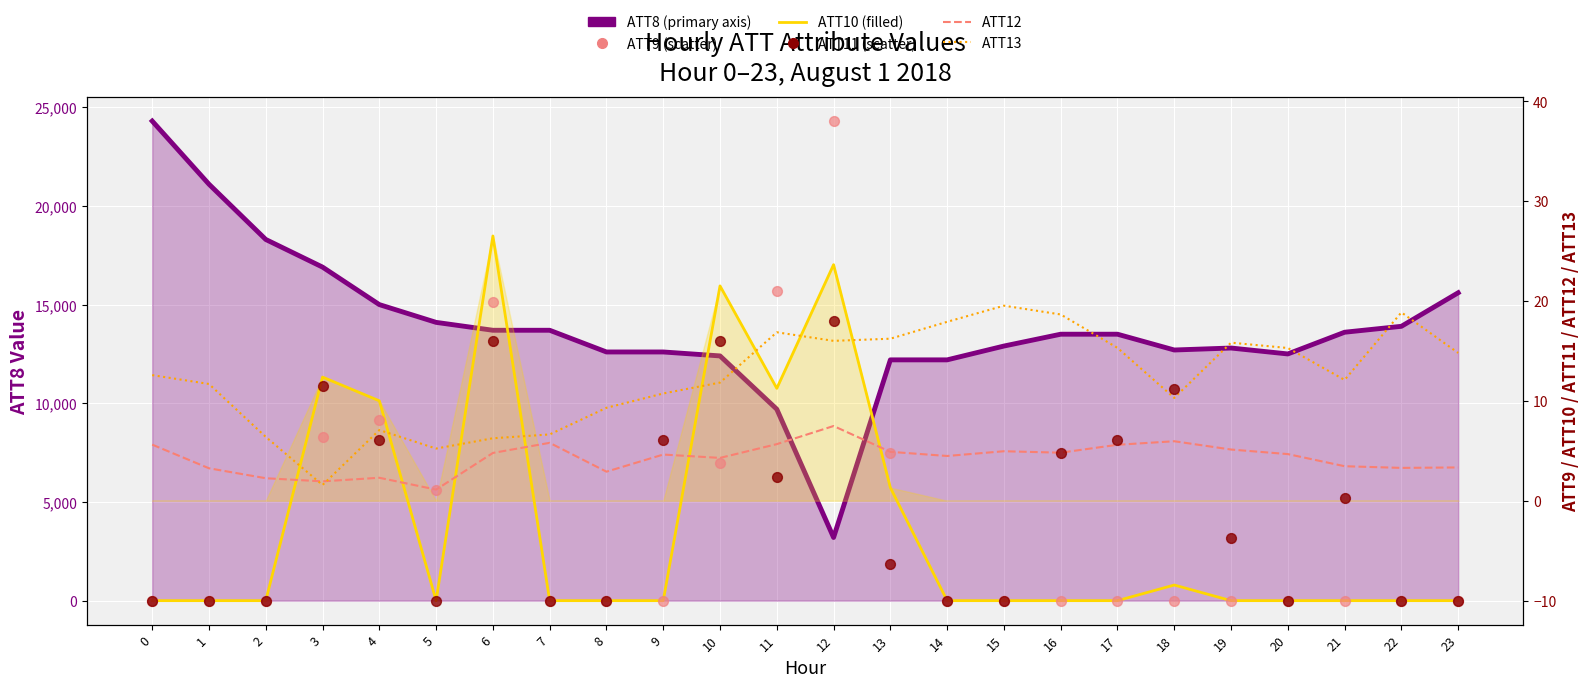

Which series has the largest total across all categories?

ATT8